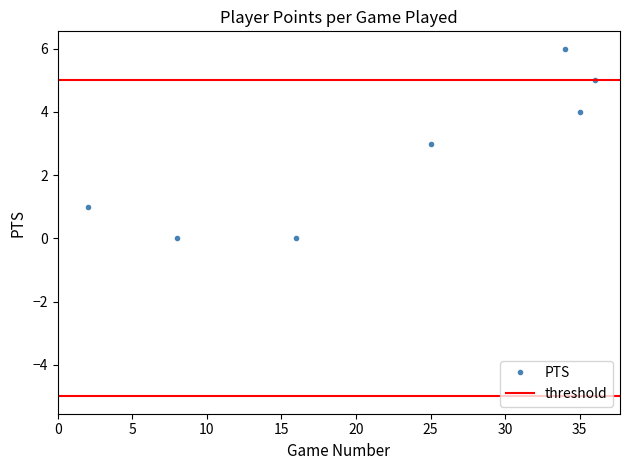

How many categories are shown in the chart?

7